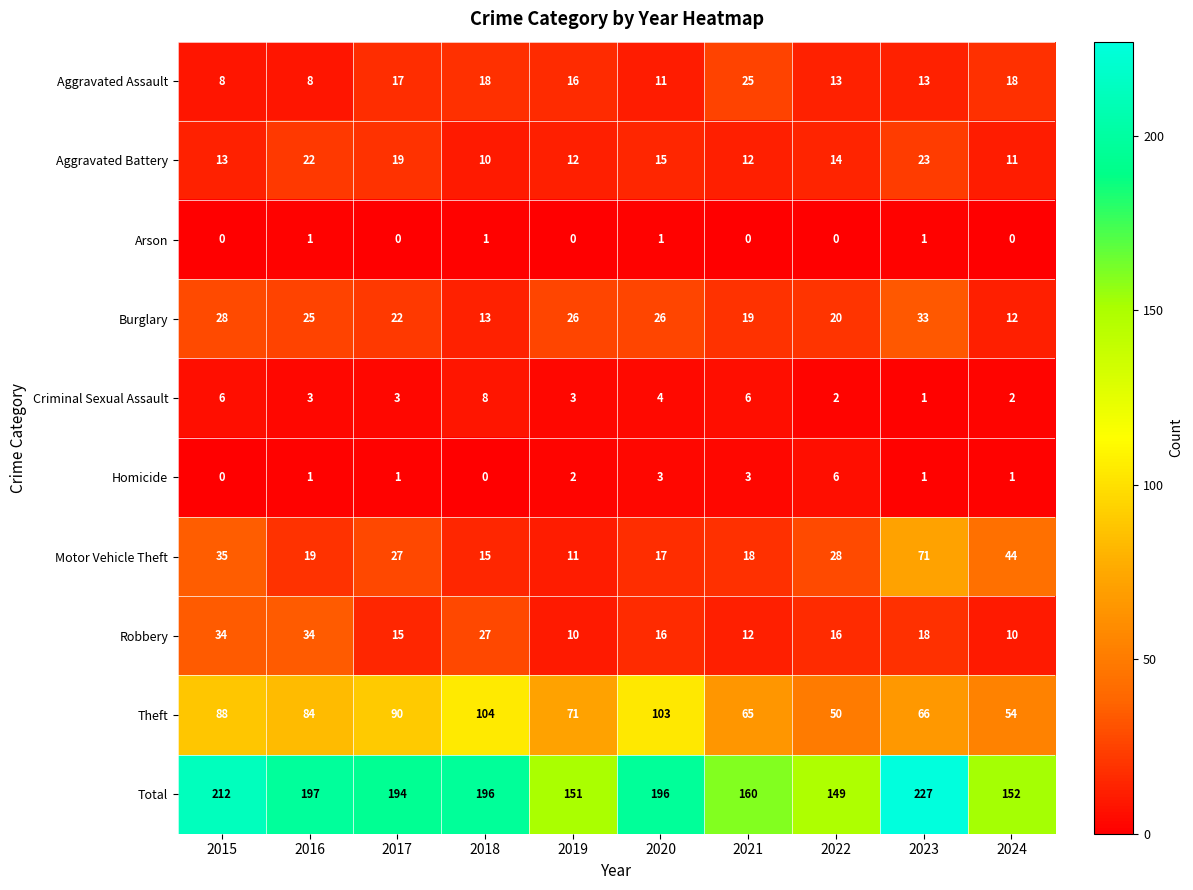

What is the total value across all series at 2015?

424